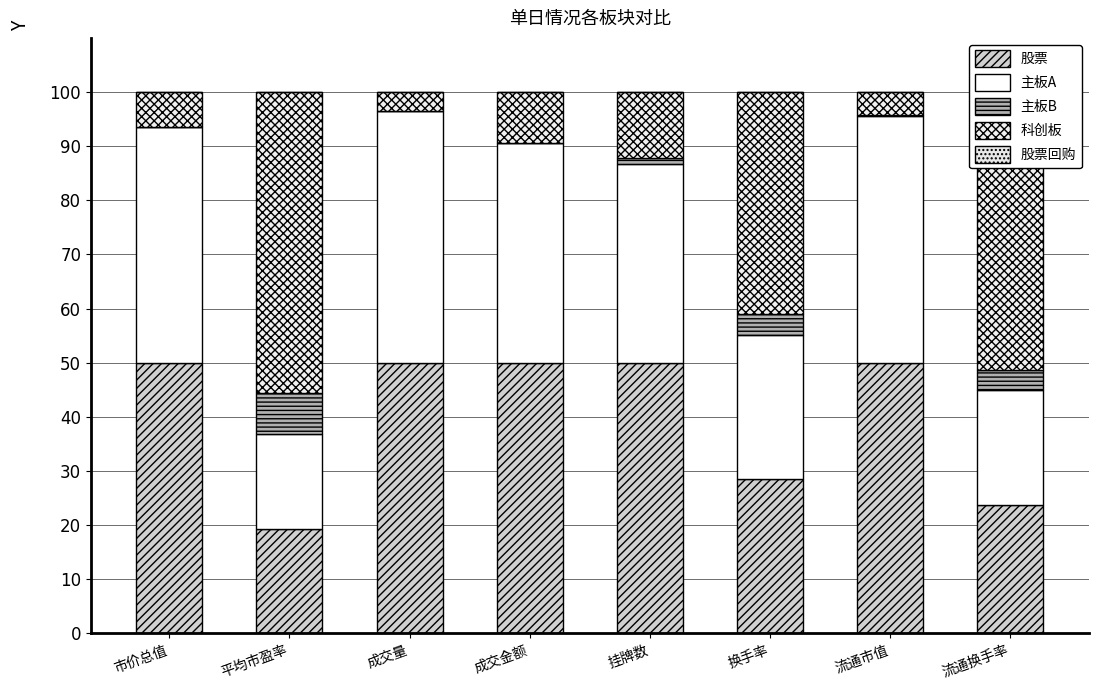

Reading left to right, extract all data points from this chart.

股票: 市价总值=50.0	平均市盈率=19.2	成交量=50.0	成交金额=50.0	挂牌数=50.0	换手率=28.5	流通市值=50.0	流通换手率=23.8
主板A: 市价总值=43.5	平均市盈率=17.6	成交量=46.5	成交金额=40.7	挂牌数=36.8	换手率=26.6	流通市值=45.6	流通换手率=21.2
主板B: 市价总值=0.1	平均市盈率=7.5	成交量=0.0	成交金额=0.0	挂牌数=1.0	换手率=3.8	流通市值=0.1	流通换手率=3.7
科创板: 市价总值=6.5	平均市盈率=55.7	成交量=3.4	成交金额=9.3	挂牌数=12.3	换手率=41.1	流通市值=4.3	流通换手率=51.3
股票回购: 市价总值=0.0	平均市盈率=0.0	成交量=0.0	成交金额=0.0	挂牌数=0.0	换手率=0.0	流通市值=0.0	流通换手率=0.0